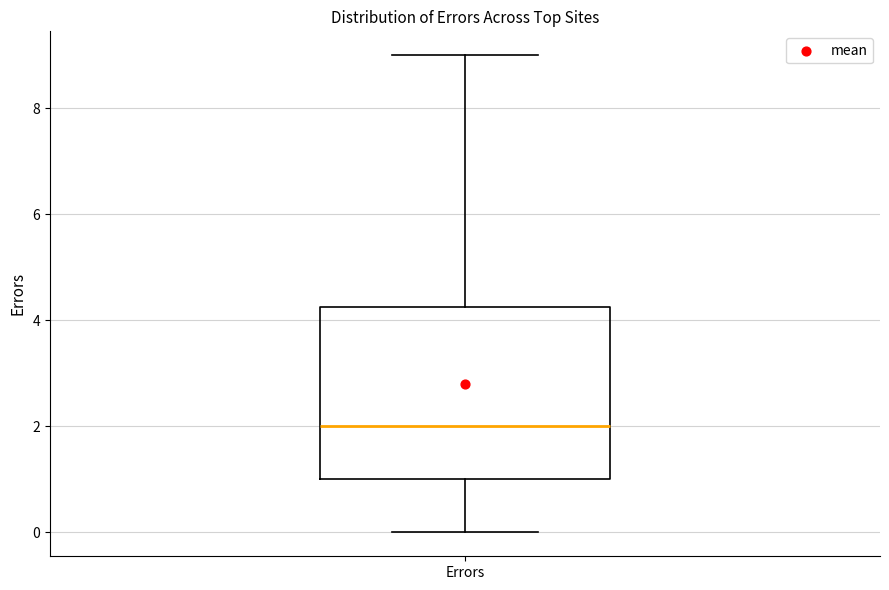

Where is the lower edge of the box for Errors on the y-axis? The values are not printed on the chart, so give them approximately, as read against the axis.

1.0